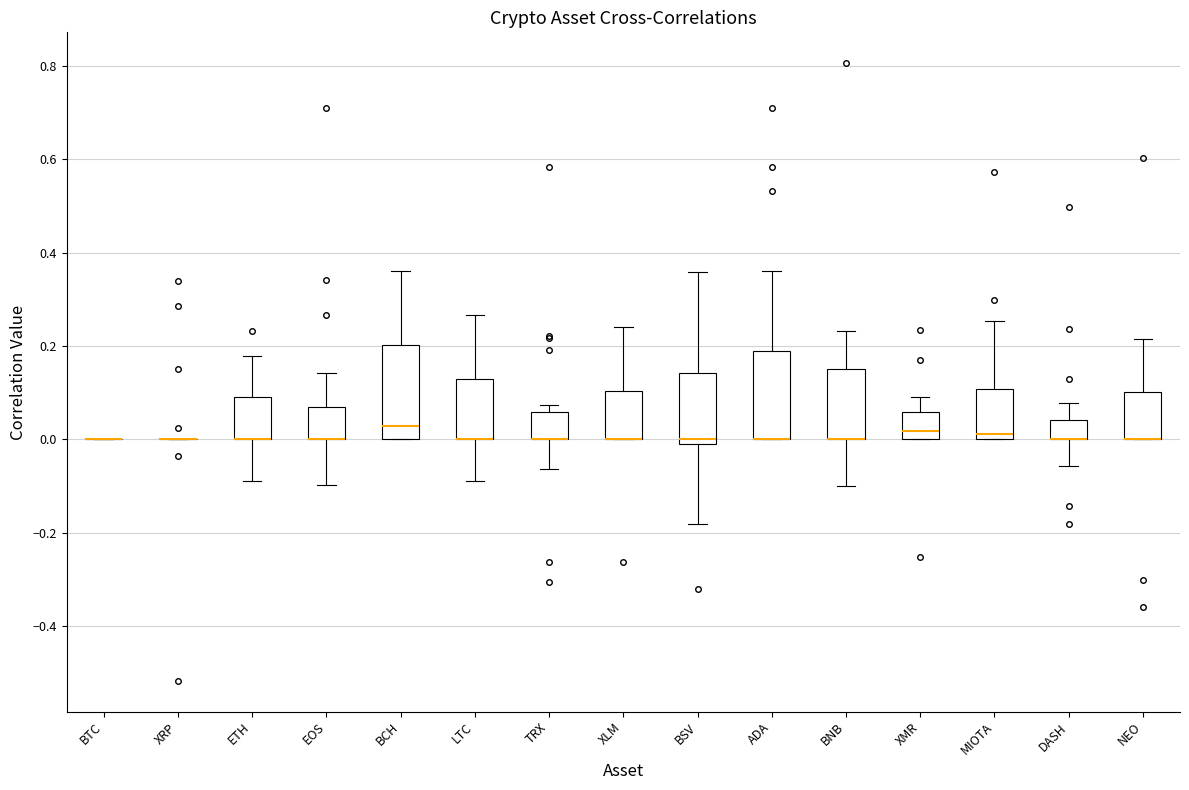

Reading left to right, transcribe this box plot: for each box, give where its median line is, the range the box spans, and where its two whiskers end, as read against the y-axis. The values are not printed on the chart, so give them approximately, as read against the axis.

BTC: box collapsed to a line at 0.00, whiskers 0.00 to 0.00
XRP: box collapsed to a line at 0.00, whiskers 0.00 to 0.00
ETH: median 0.00 (drawn on the box's lower edge), box 0.00 to 0.10, whiskers -0.08 to 0.18
EOS: median 0.00 (drawn on the box's lower edge), box 0.00 to 0.08, whiskers -0.10 to 0.14
BCH: median 0.02, box 0.00 to 0.20, whiskers 0.00 to 0.36
LTC: median 0.00 (drawn on the box's lower edge), box 0.00 to 0.12, whiskers -0.08 to 0.26
TRX: median 0.00 (drawn on the box's lower edge), box 0.00 to 0.06, whiskers -0.06 to 0.08
XLM: median 0.00 (drawn on the box's lower edge), box 0.00 to 0.10, whiskers 0.00 to 0.24
BSV: median 0.00 (just above the box's lower edge), box 0.00 to 0.14, whiskers -0.18 to 0.36
ADA: median 0.00 (drawn on the box's lower edge), box 0.00 to 0.18, whiskers 0.00 to 0.36
BNB: median 0.00 (drawn on the box's lower edge), box 0.00 to 0.16, whiskers -0.10 to 0.24
XMR: median 0.02, box 0.00 to 0.06, whiskers 0.00 to 0.10
MIOTA: median 0.02, box 0.00 to 0.10, whiskers 0.00 to 0.26
DASH: median 0.00 (drawn on the box's lower edge), box 0.00 to 0.04, whiskers -0.06 to 0.08
NEO: median 0.00 (drawn on the box's lower edge), box 0.00 to 0.10, whiskers 0.00 to 0.22